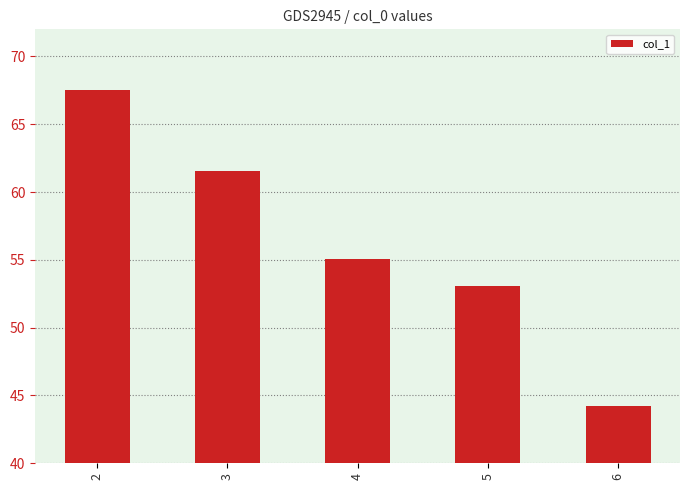

What is the greatest value displayed?

67.5